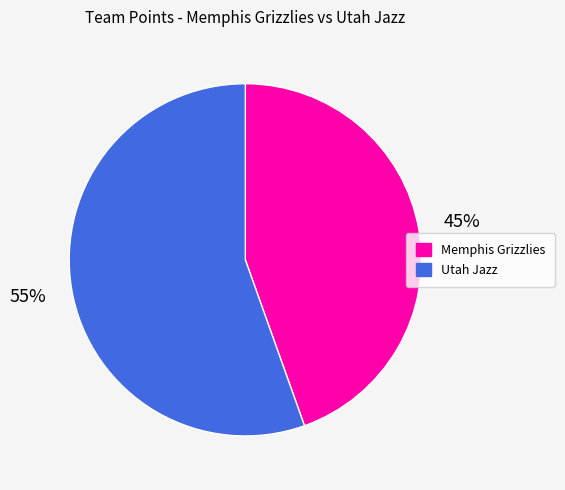

Count the number of slices in the pie.

2